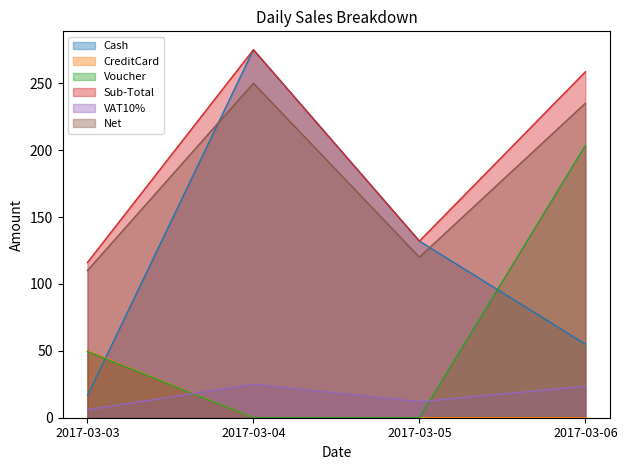

Which has a higher value, 2017-03-05 or 2017-03-06?

2017-03-05